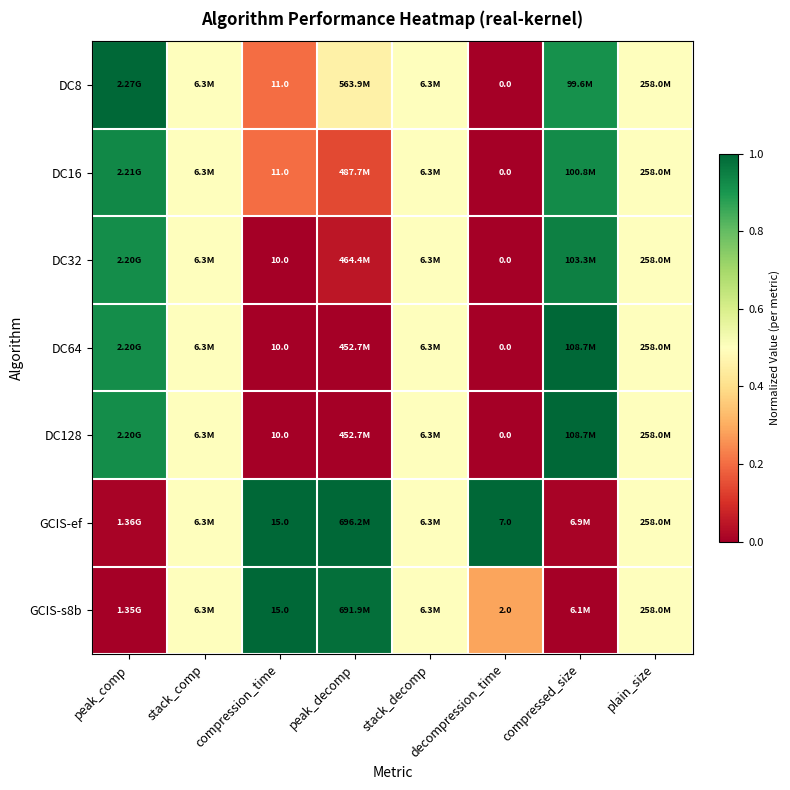

Between peak_comp and compressed_size, which series saw the biggest shift?

DC8